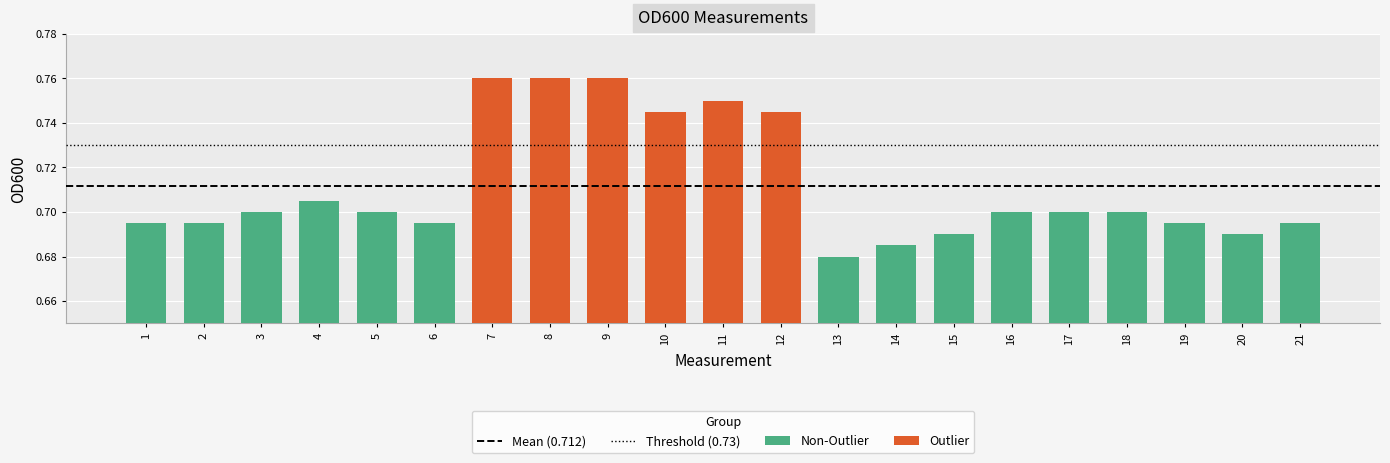

How many Non-Outlier values are between 0 and 1?

15